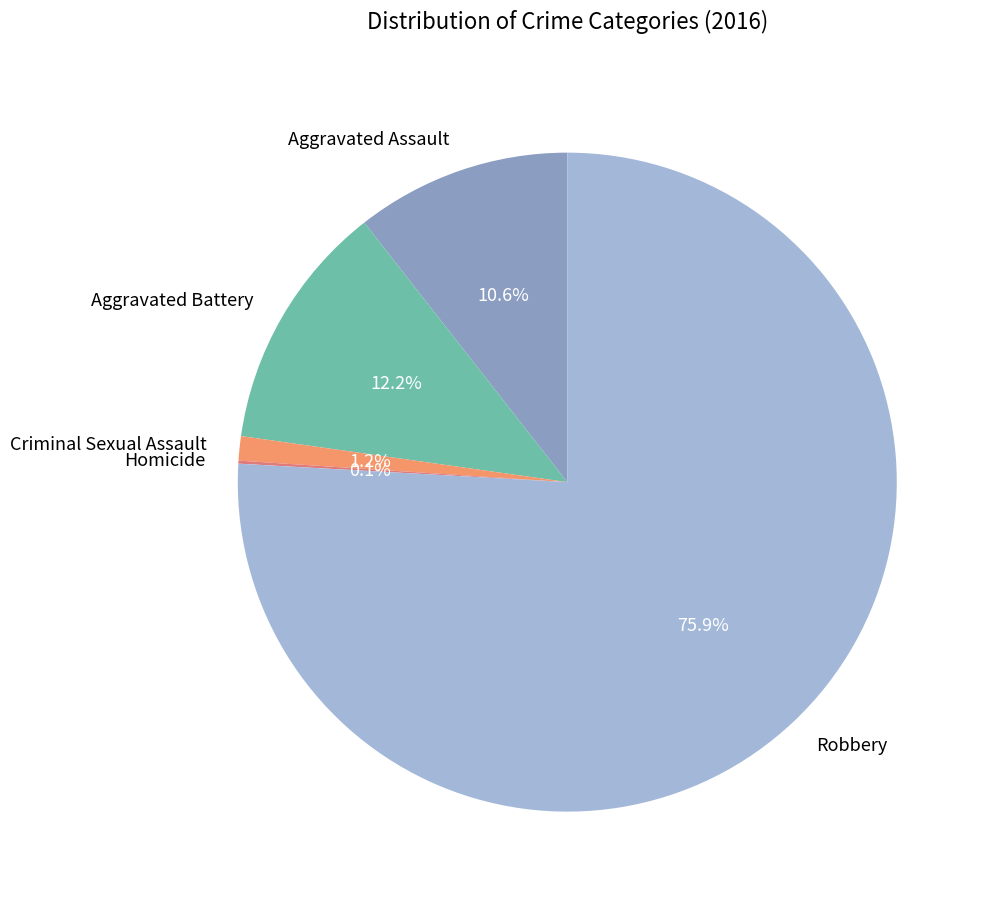

What is the majority slice?

Robbery